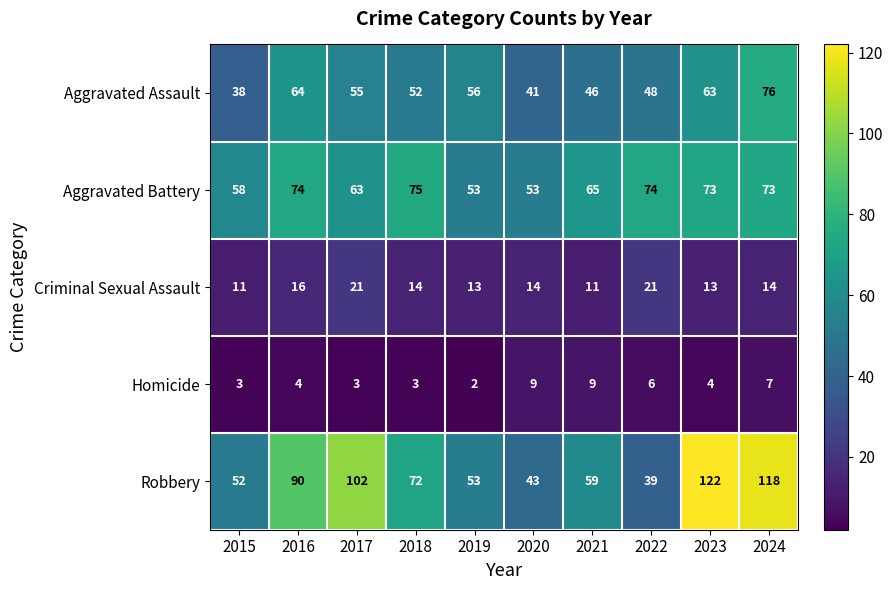

What is the sum of the Aggravated Assault values at 2017 and 2023?

118